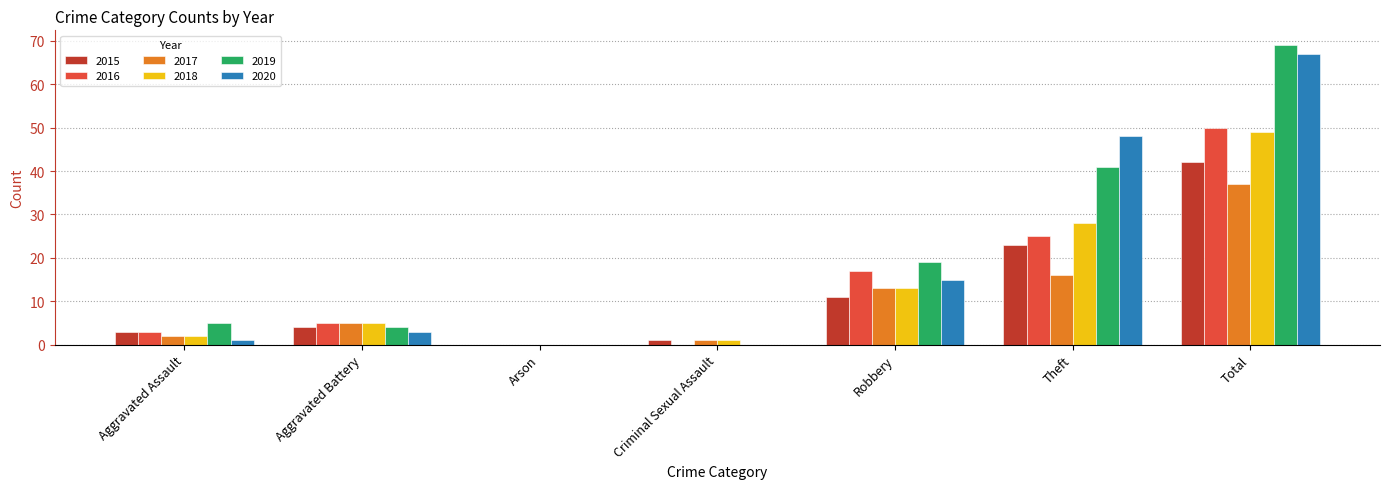

How many series are shown in this chart?

6